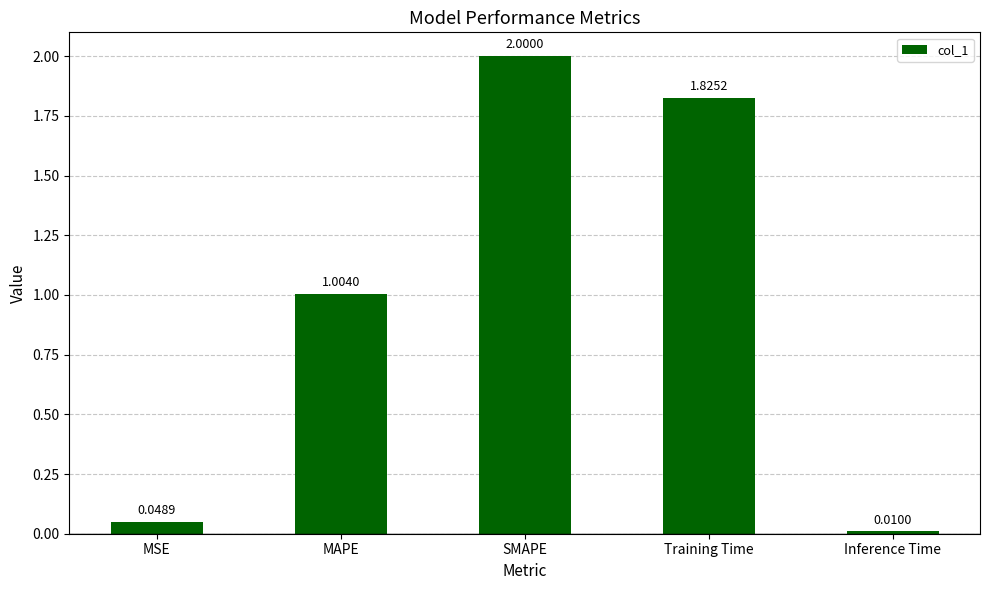

How many distinct data groups are displayed?

1